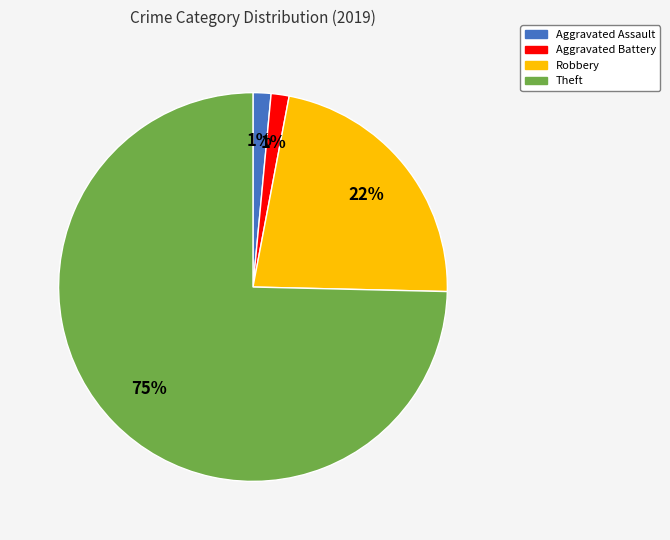

Is there a majority slice in this chart?

Yes